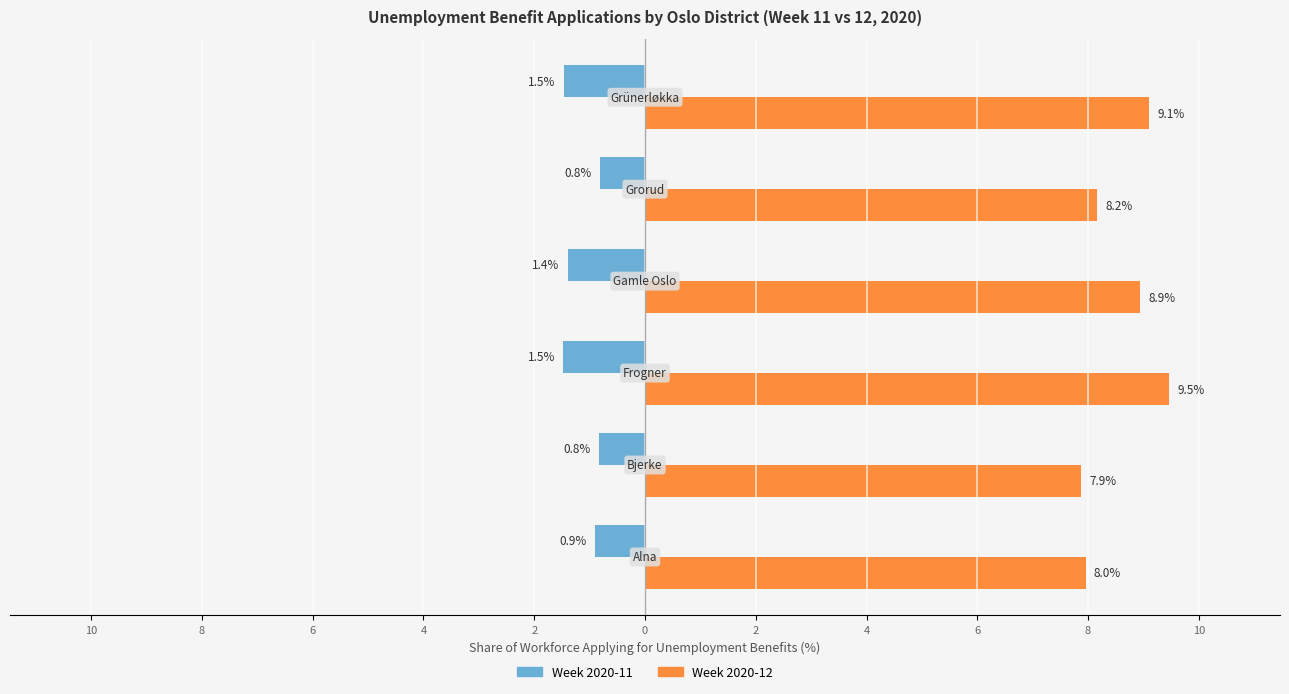

What is the highest value of the Week 2020-12 series?

9.5